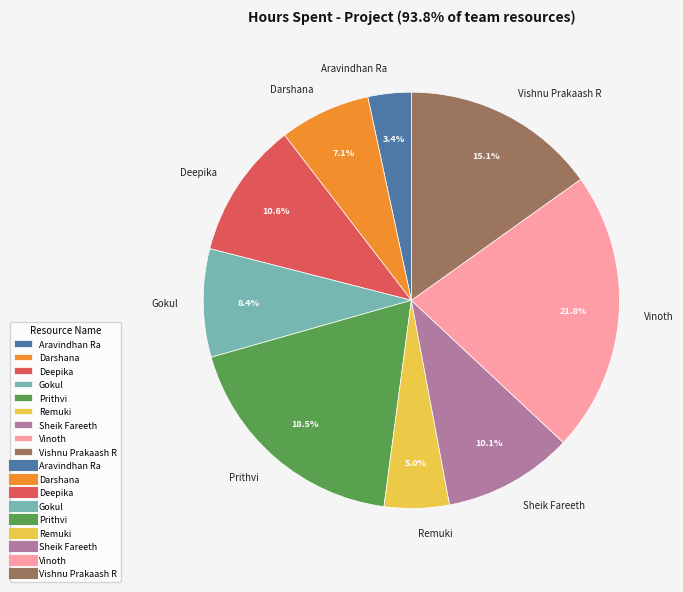

To the nearest percent, what portion does Darshana represent?

7%